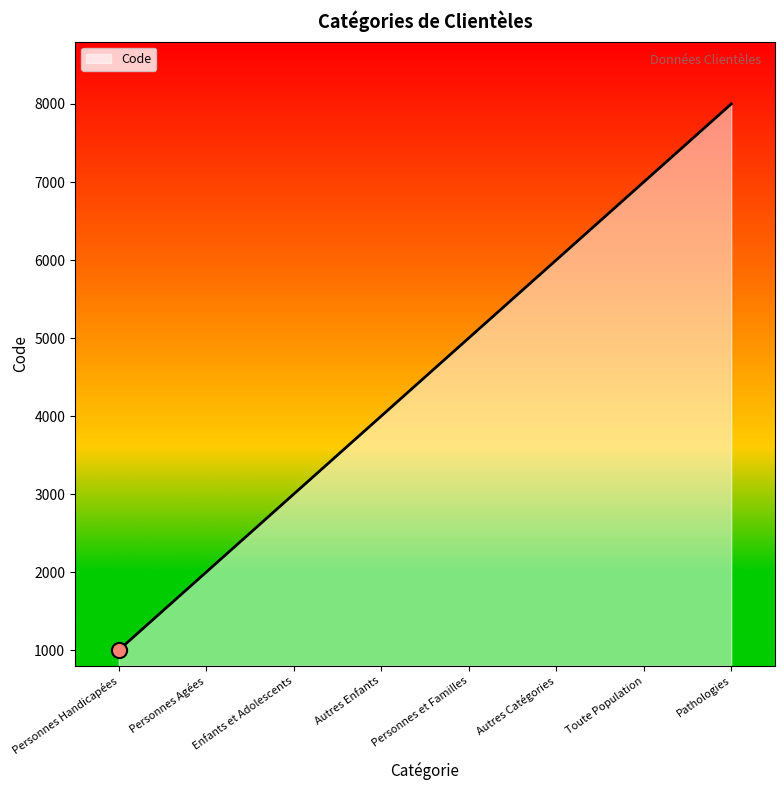

What is the ratio of the value at Personnes et Familles to the value at Autres Catégories?

0.8